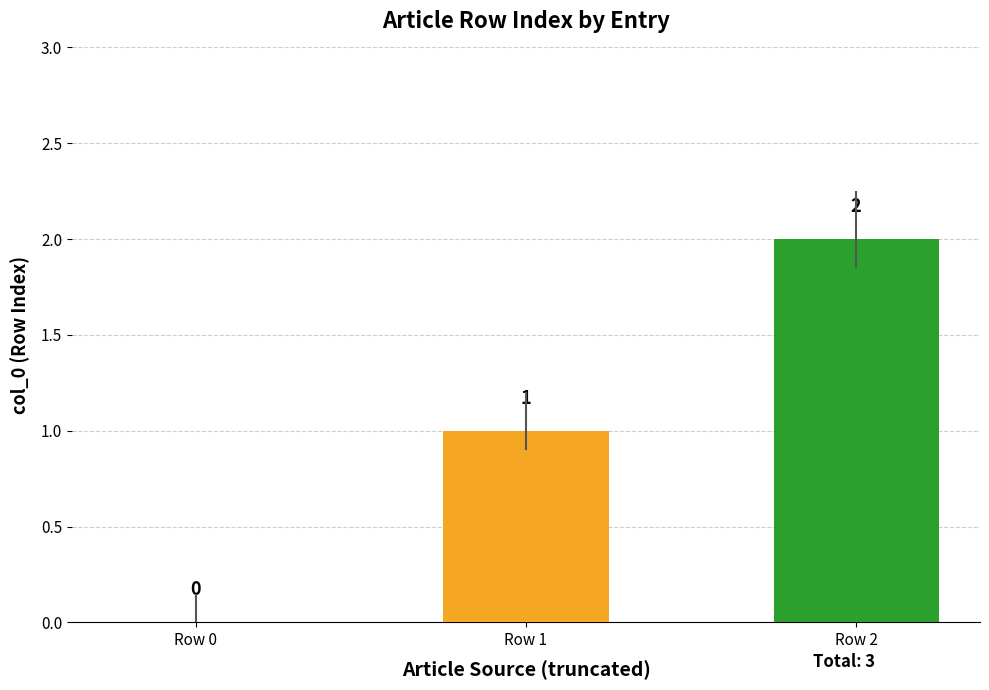

Reading left to right, transcribe all the data shown in this chart.

0	1	2